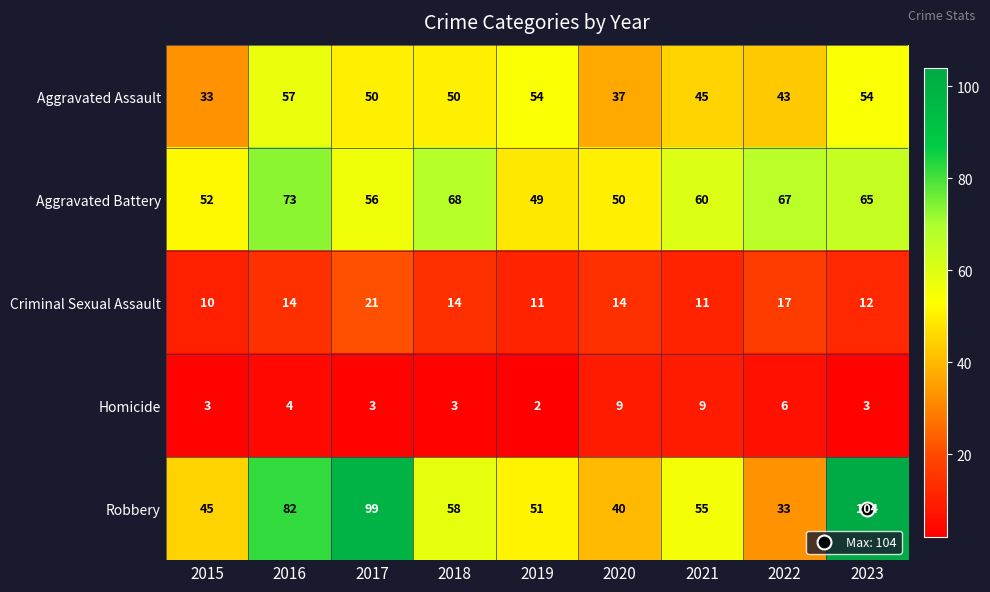

Where is Robbery nearest to the value 68?

2018